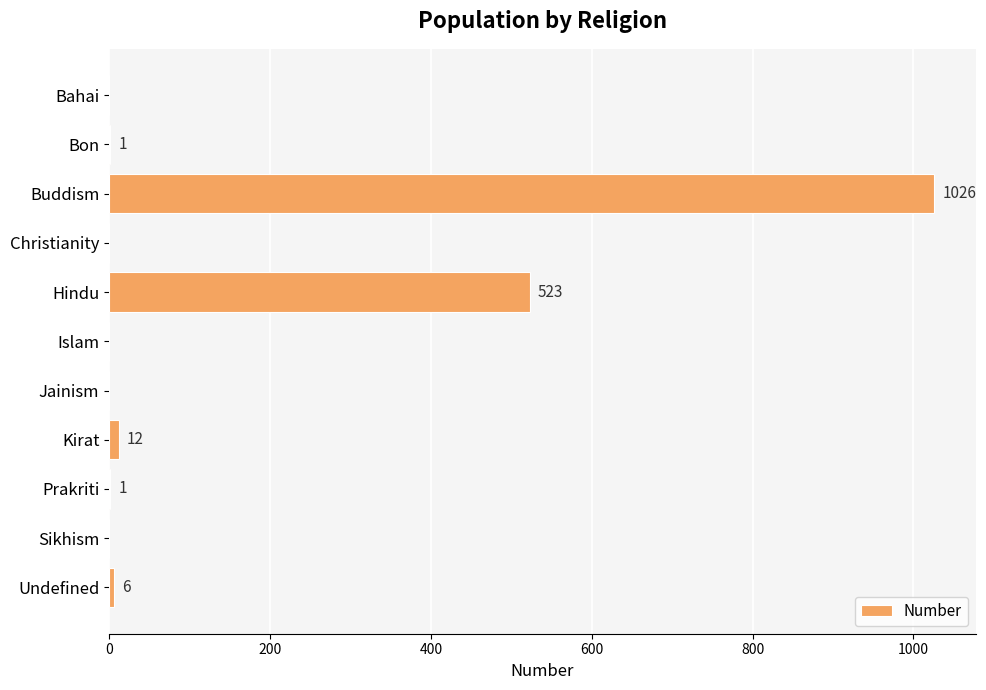

How many positive values are there?

6